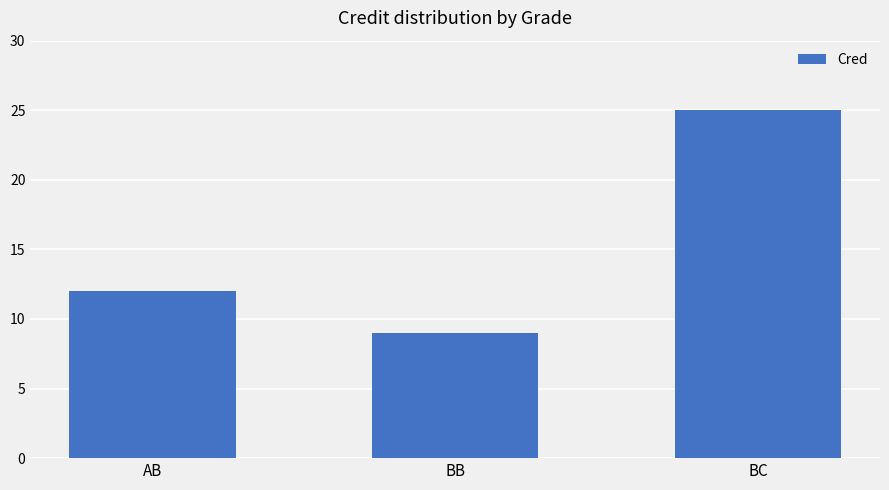

List the labels in order of value, smallest first.

BB, AB, BC